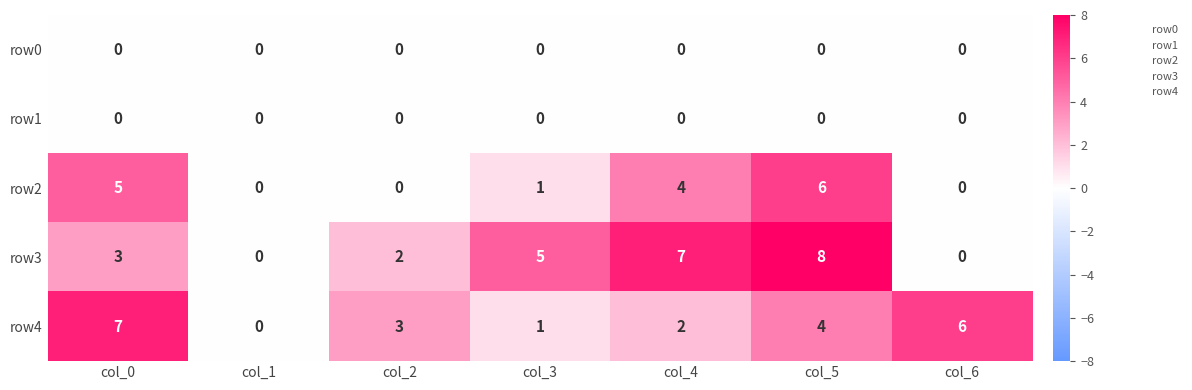

True or false: row4 has a value of 2 at col_2.

False